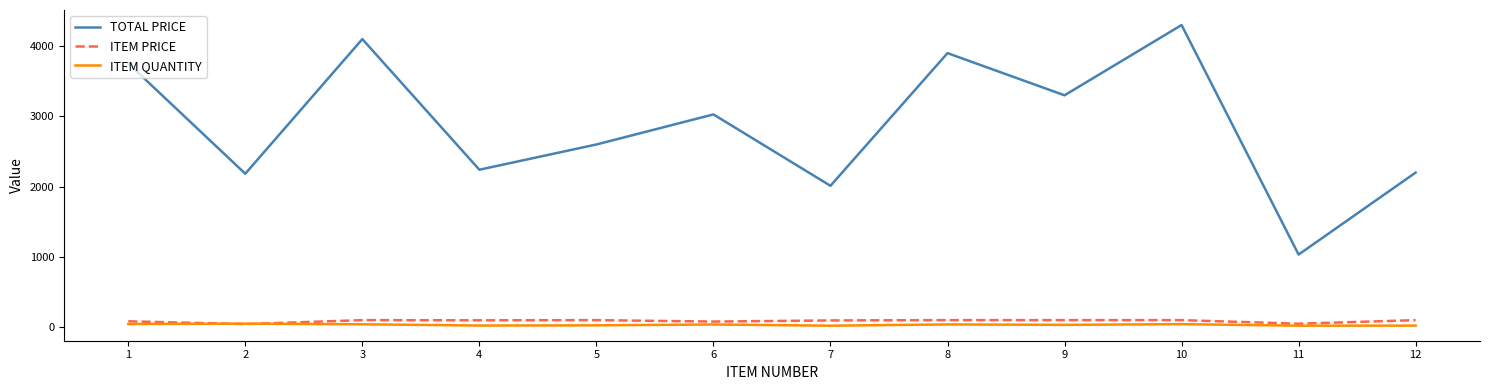

Which label corresponds to the largest value in the chart?

10